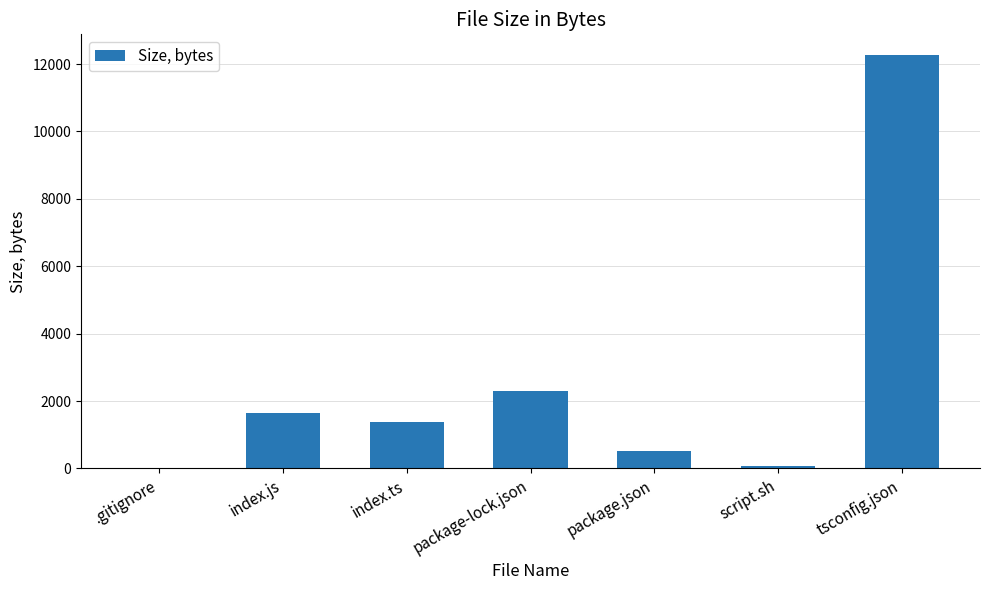

Reading left to right, list all the values displayed in this chart.

13	1659	1374	2296	509	72	12267